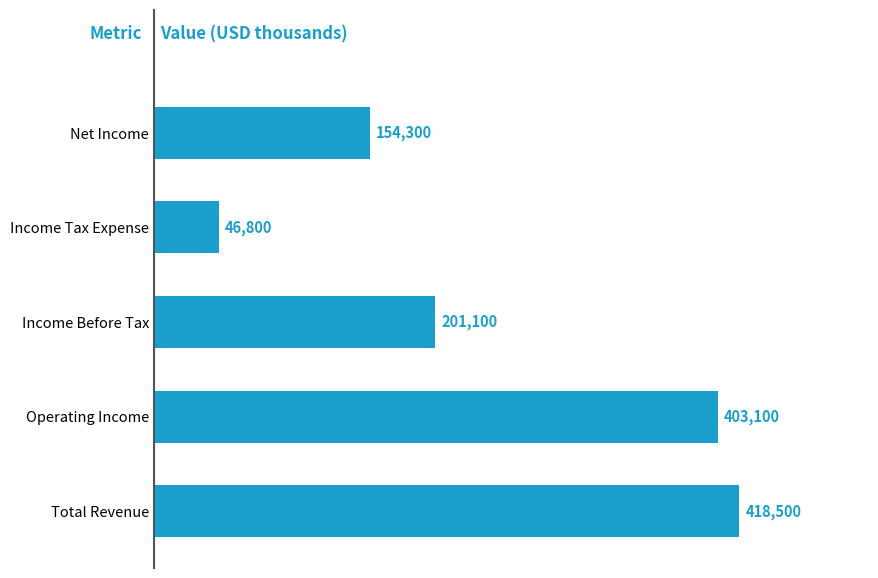

Reading bottom to top, list all the values displayed in this chart.

Total Revenue=418500	Operating Income=403100	Income Before Tax=201100	Income Tax Expense=46800	Net Income=154300